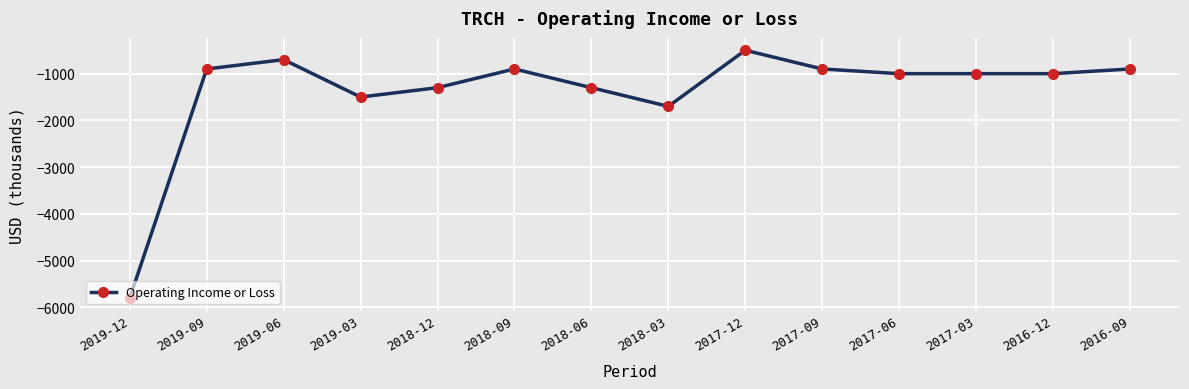

Reading left to right, extract all data points from this chart.

2019-12=-5800	2019-09=-900	2019-06=-700	2019-03=-1500	2018-12=-1300	2018-09=-900	2018-06=-1300	2018-03=-1700	2017-12=-500	2017-09=-900	2017-06=-1000	2017-03=-1000	2016-12=-1000	2016-09=-900